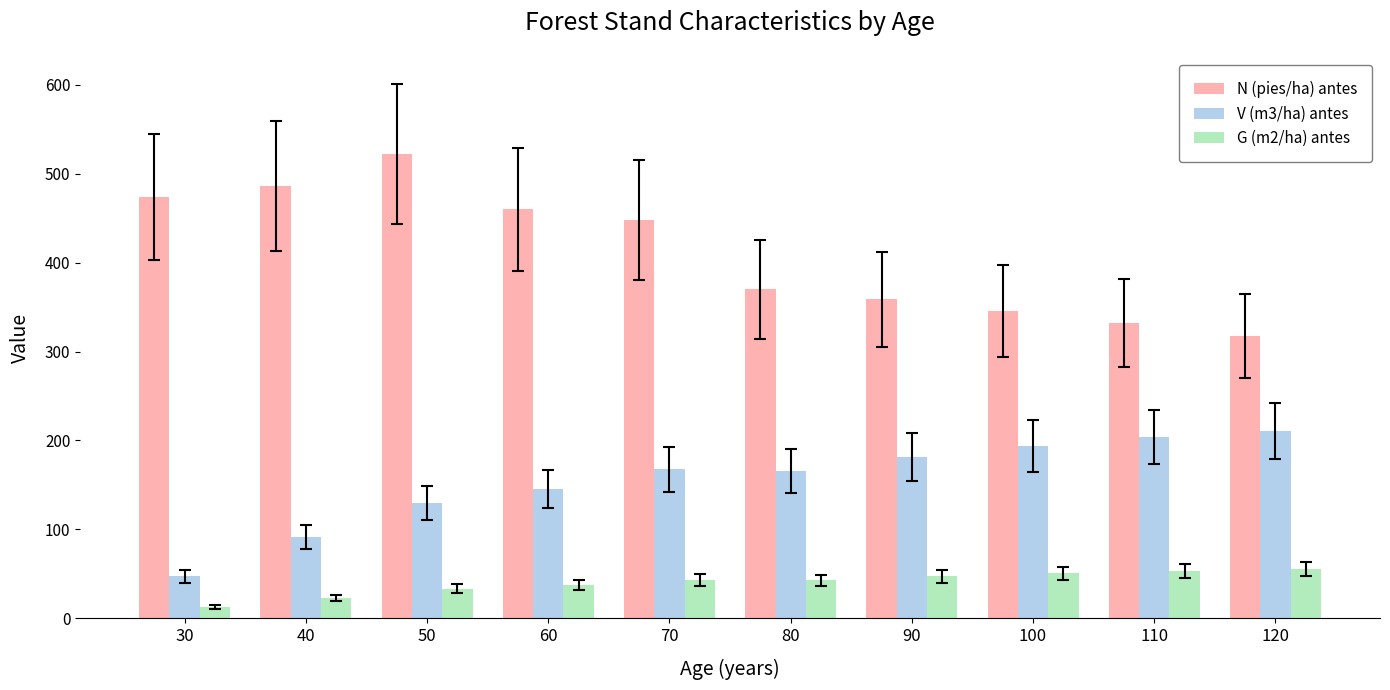

Read the N (pies/ha) antes value at 30.

473.9